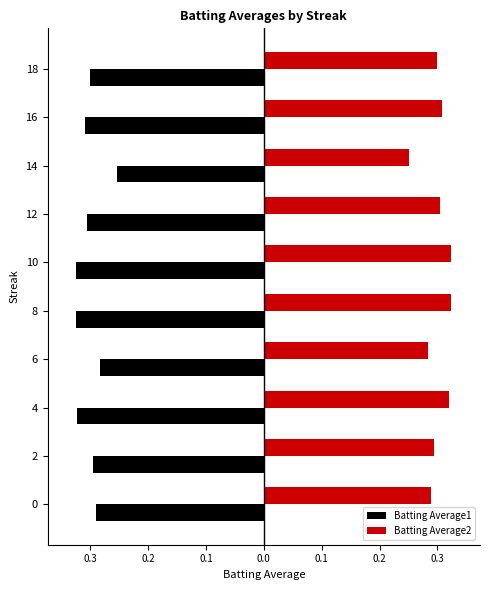

What are all the series names shown in the legend?

Batting Average1, Batting Average2